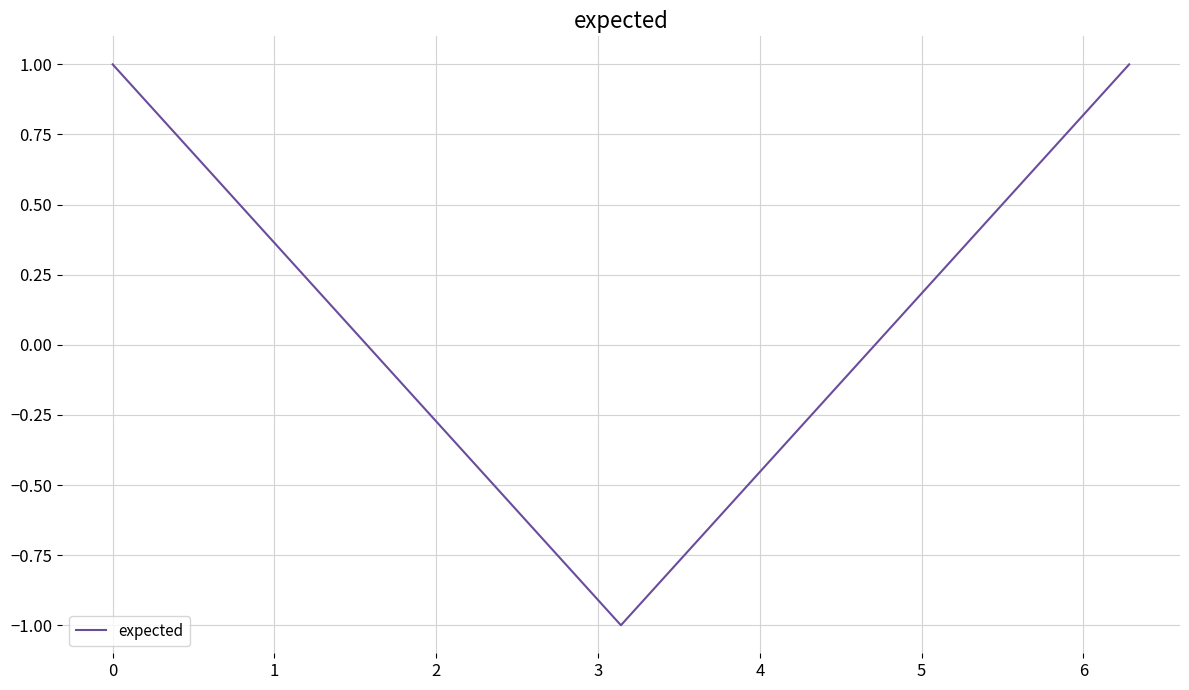

True or false: the data has more than 1 interior local peaks.

False